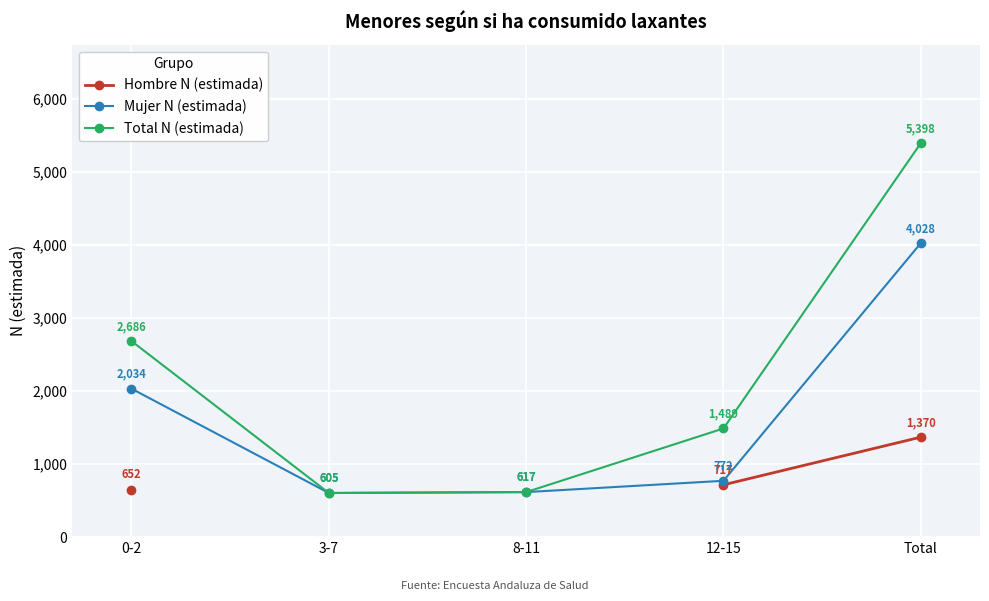

True or false: Total N (estimada) and Mujer N (estimada) cross at least once.

False